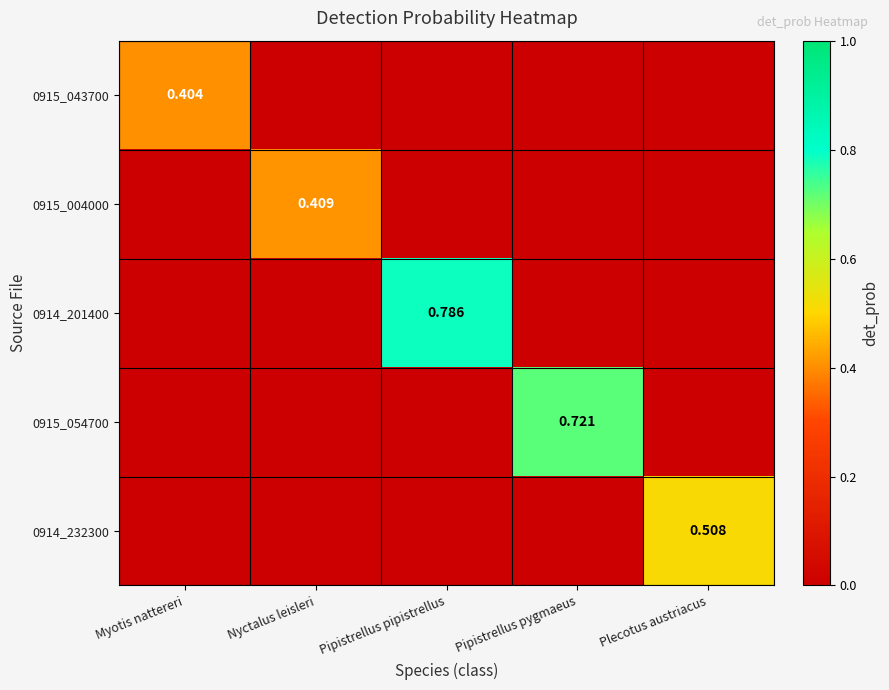

Rank the categories by 0914_232300 value from highest to lowest.

Plecotus austriacus, Myotis nattereri, Nyctalus leisleri, Pipistrellus pipistrellus, Pipistrellus pygmaeus